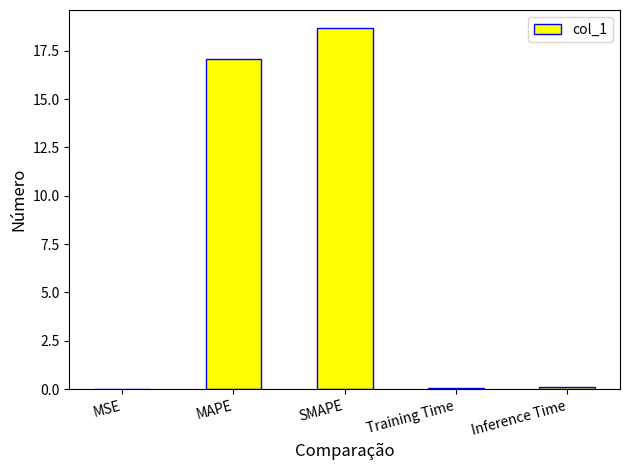

Where is the data nearest to the value 9?

MAPE